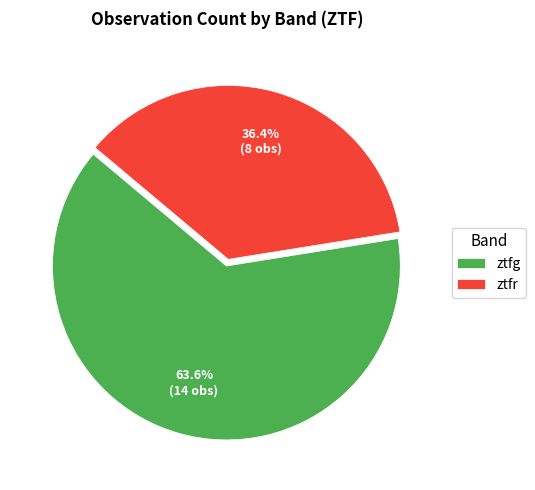

Is ztfg the majority of the pie?

Yes